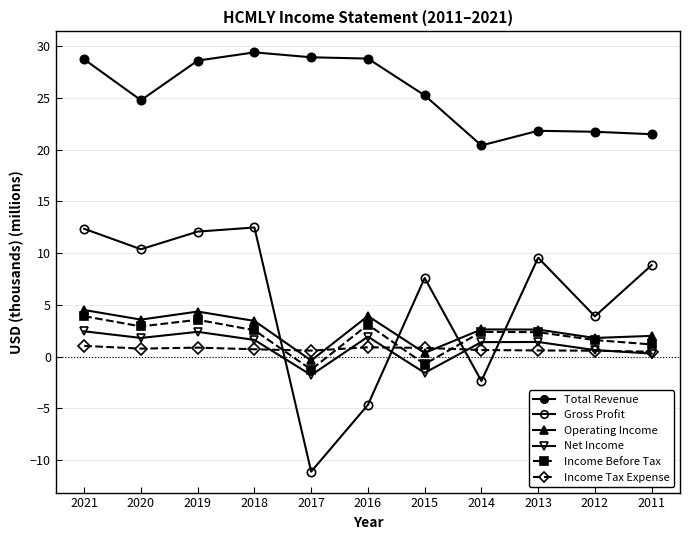

Is this an area chart (filled region under the line)?

No